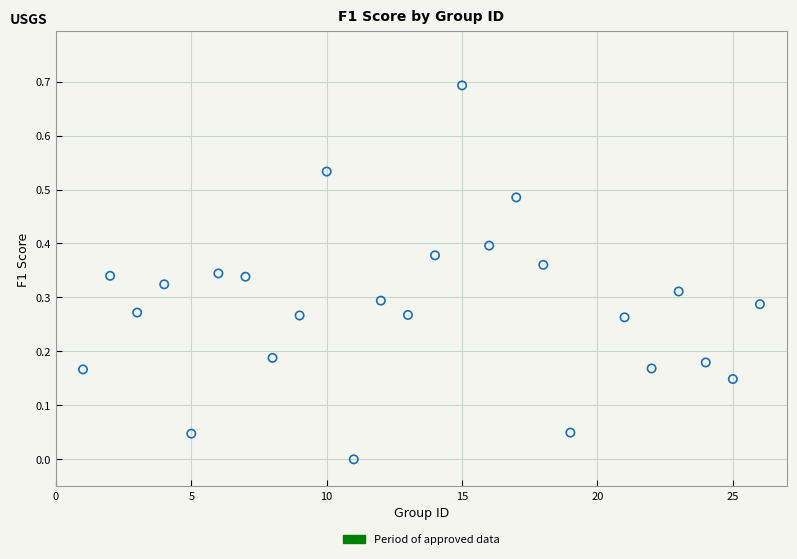

What is the range of X values (max minus min)?

25.0